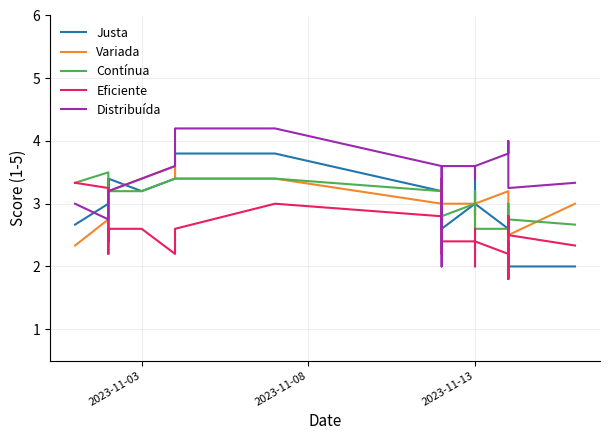

How many values in the Variada series exceed 3?

9